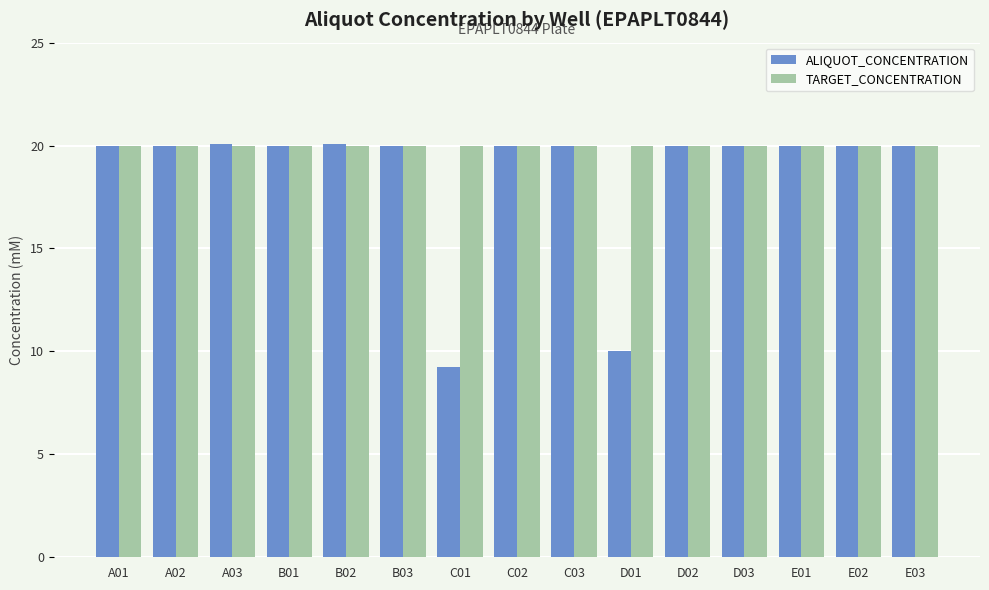

What is the label of the 8th bar from the right?

C02